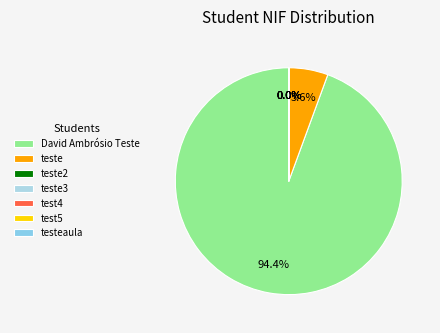

Which slice represents more than half of the pie?

David Ambrósio Teste